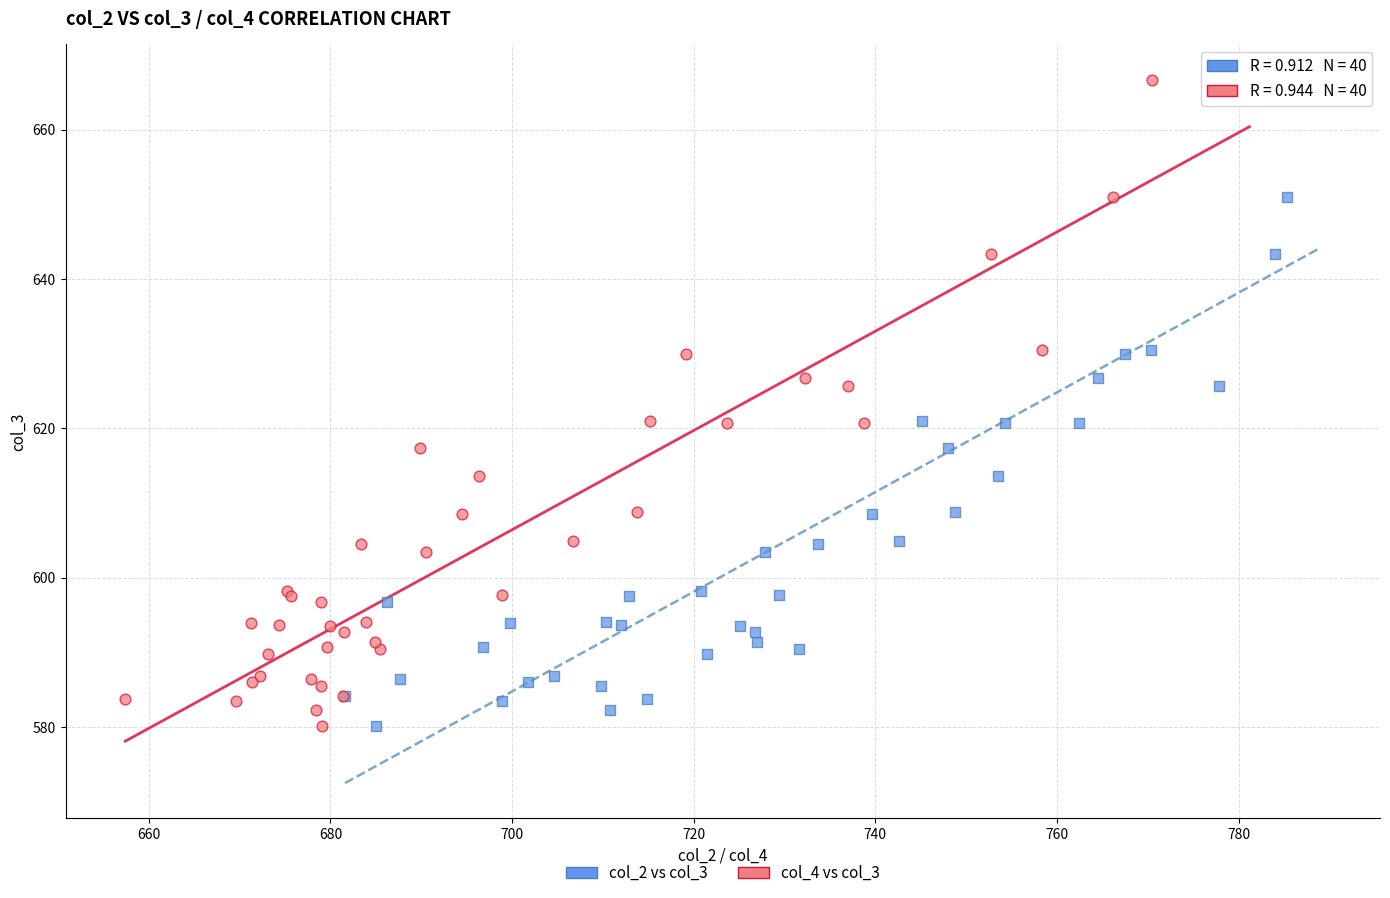

What are all the series names shown in the legend?

col_2 vs col_3, col_4 vs col_3